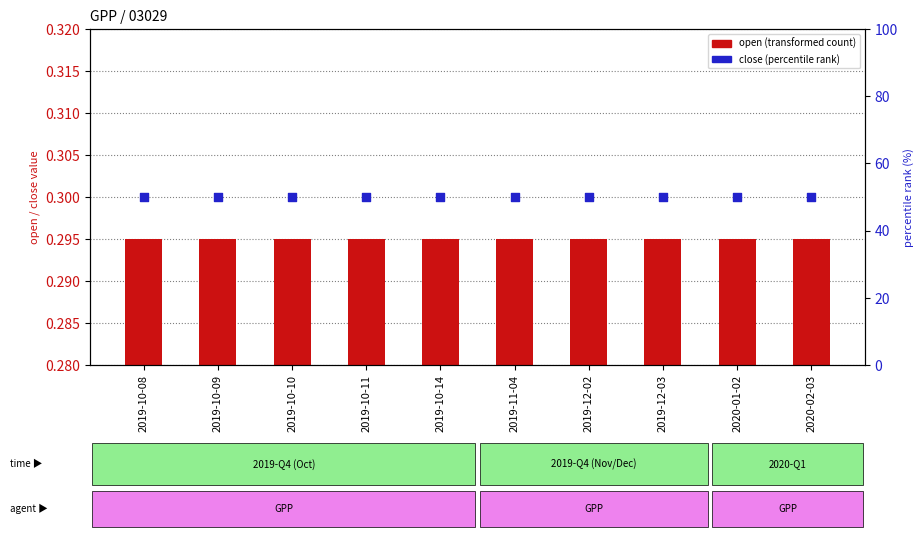

At which category is the sum across all series the highest?

2019-10-08